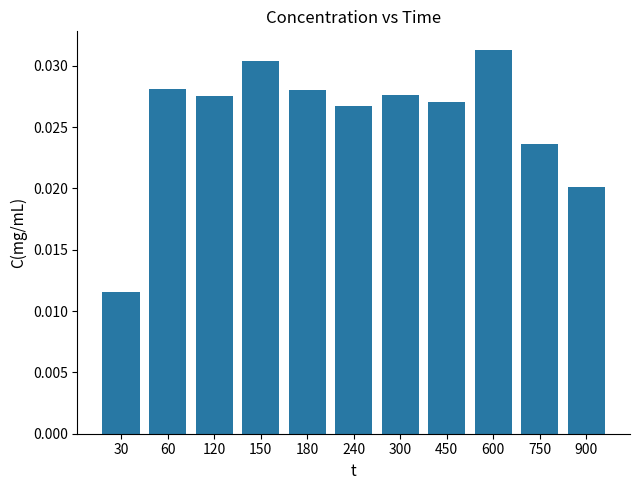

How many data points does each series have?

11